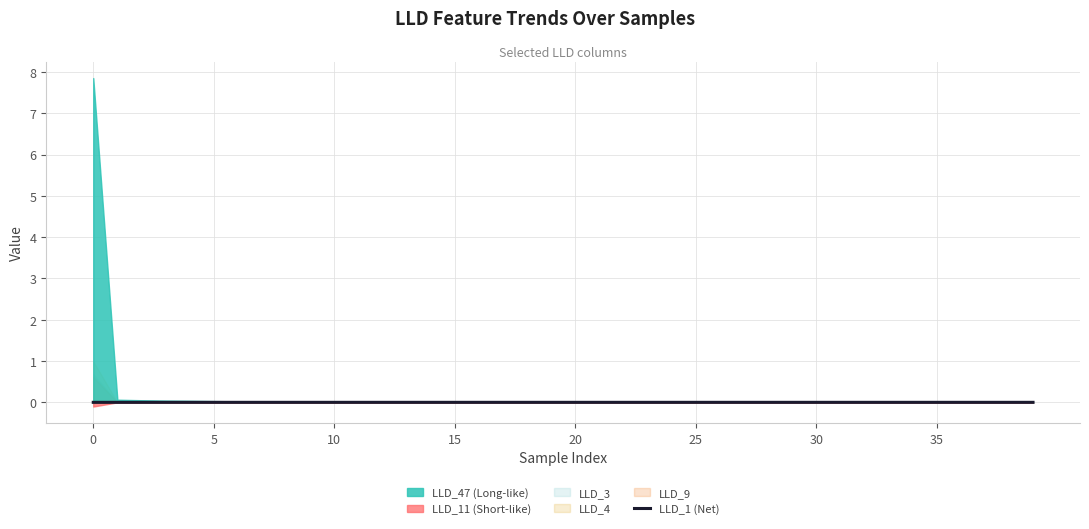

How many values are between 0 and 1?

40